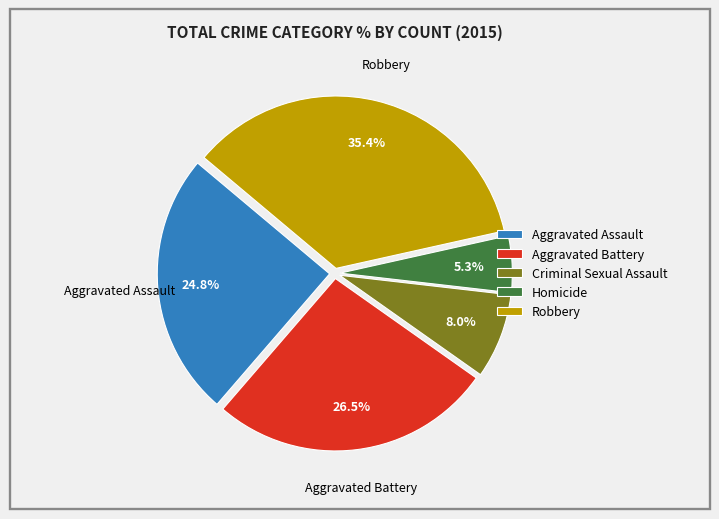

What percentage is NOT represented by Criminal Sexual Assault?

92.0%